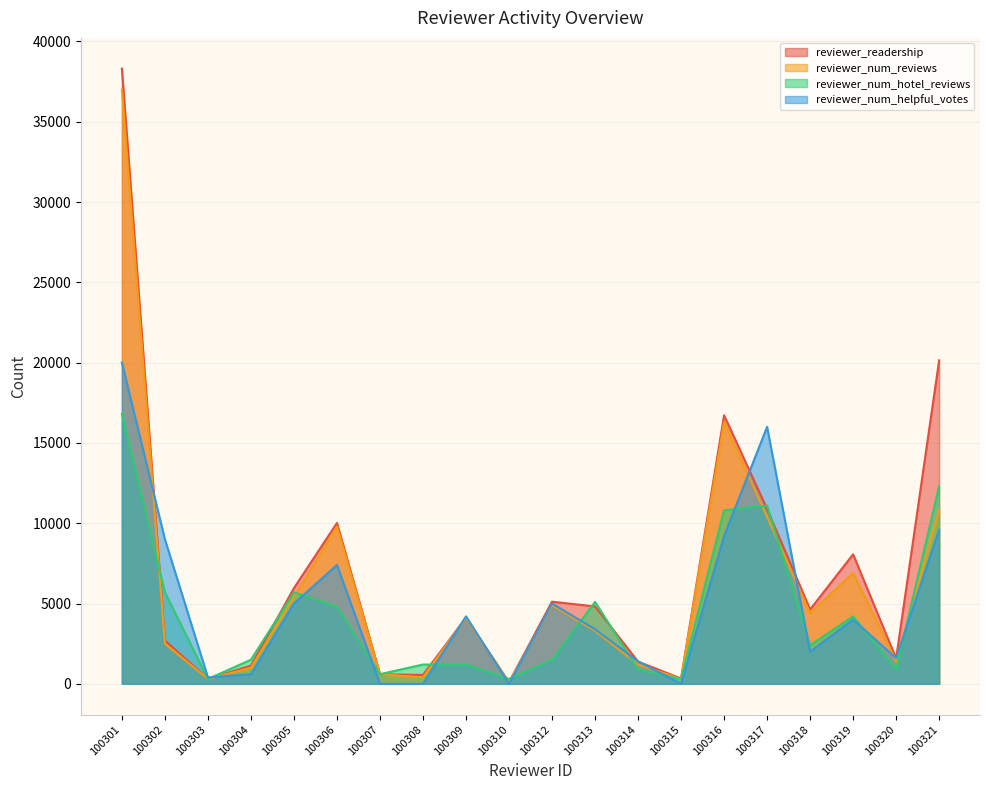

The reviewer_readership series shows 2082 at 100313. True or false?

False